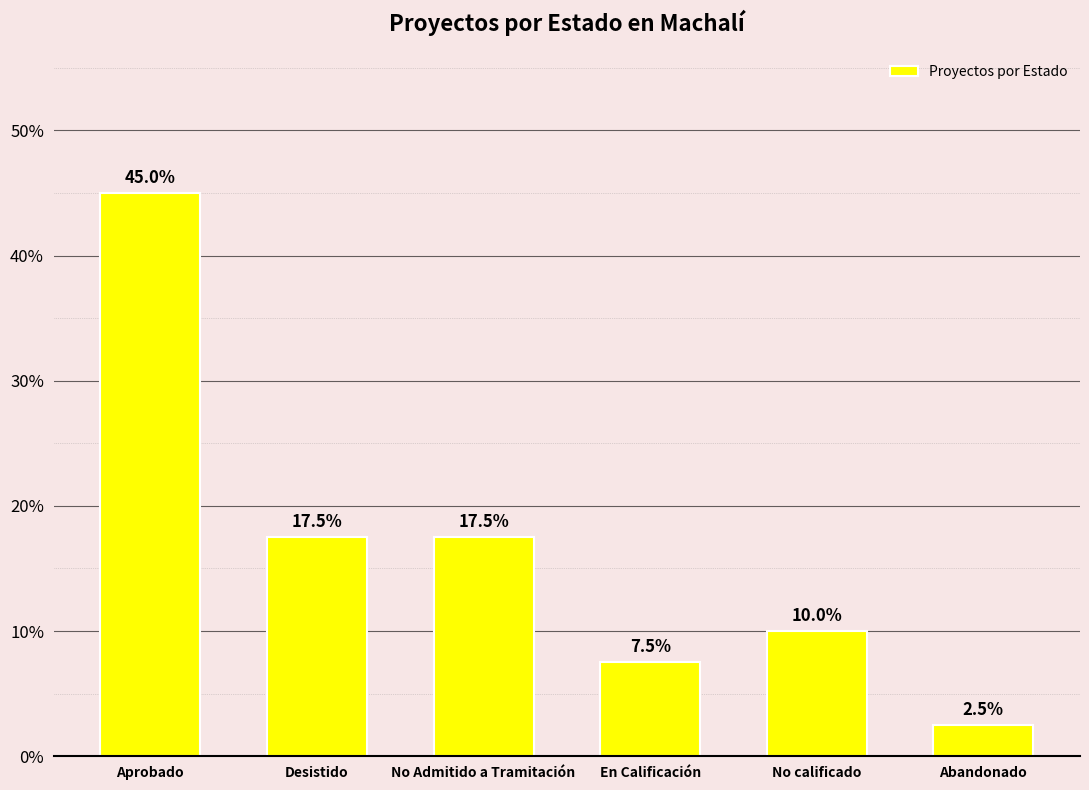

At which label does the data first exceed 17?

Aprobado